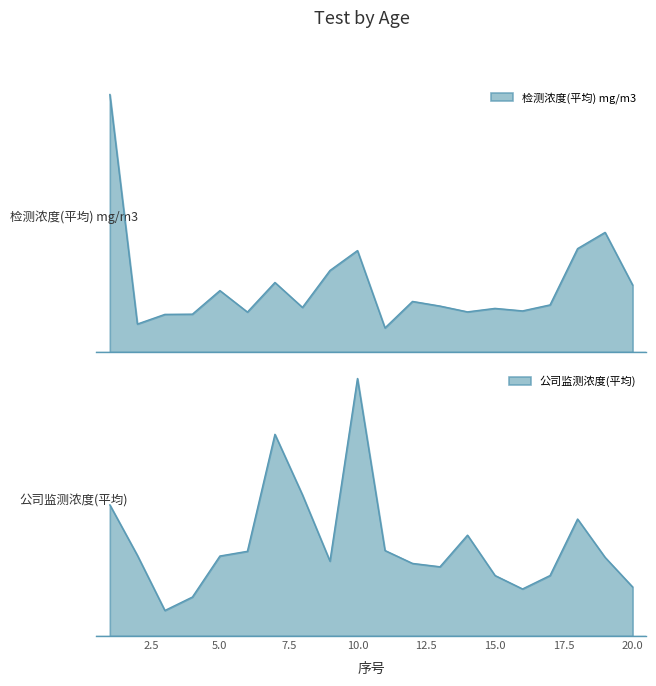

Where is 公司监测浓度(平均) nearest to the value 0?

3